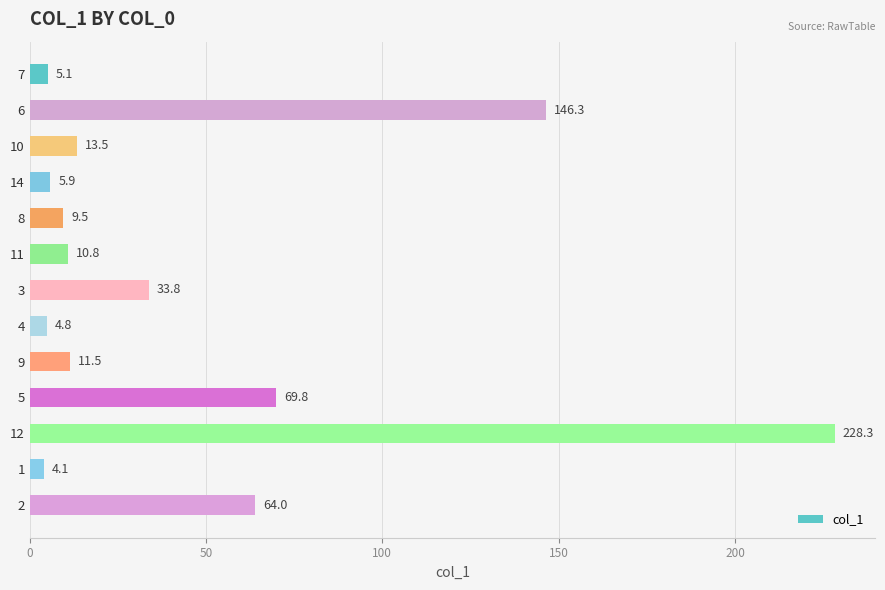

What is the sum of all values?

607.4